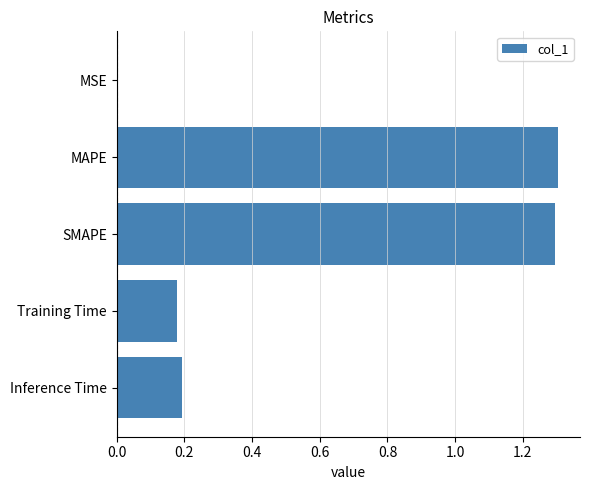

Approximately how many times larger is the value at SMAPE compared to MAPE?

1.0